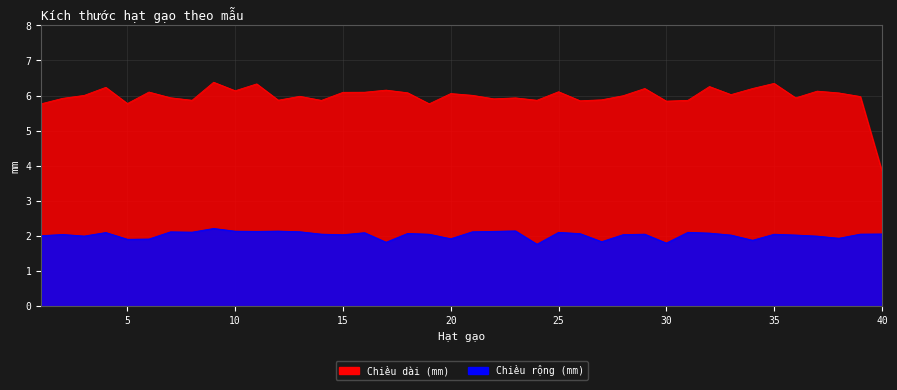

At which category does Chiều dài (mm) reach its first local peak?

4